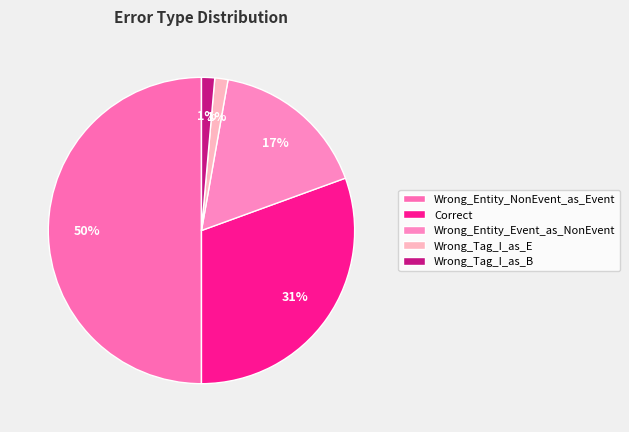

Which category has the biggest portion of the pie?

Wrong_Entity_NonEvent_as_Event